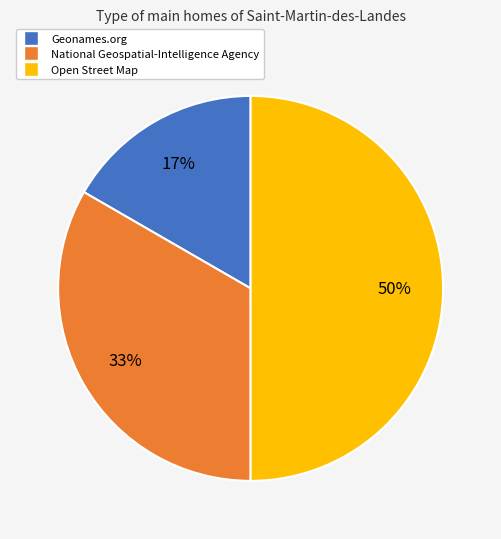

Which category has the smallest portion of the pie?

Geonames.org